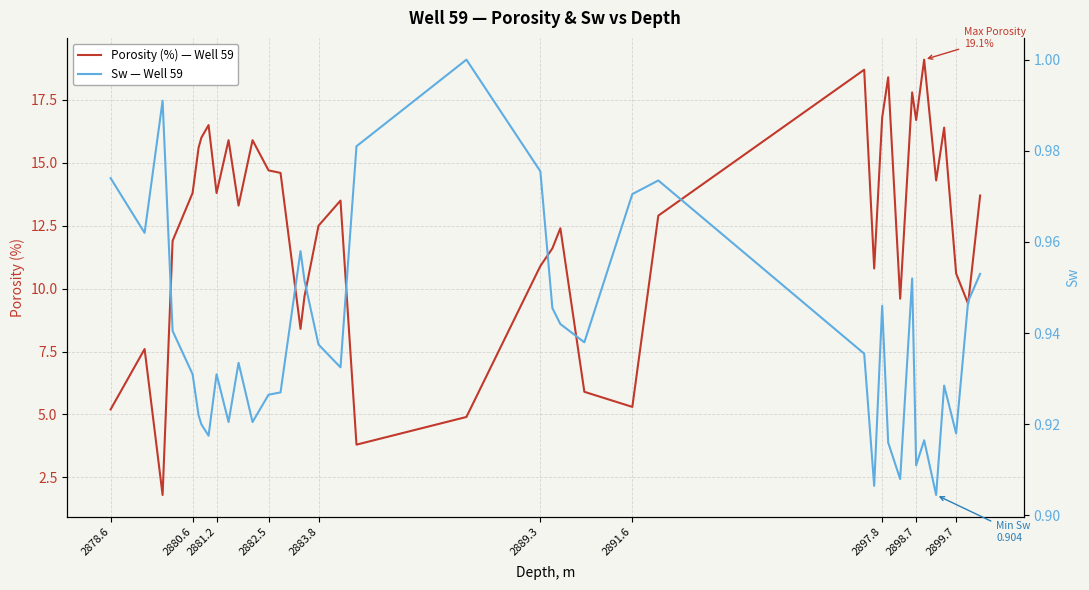

The Porosity (%) — Well 59 series shows 20.5 at 2880.6. True or false?

False